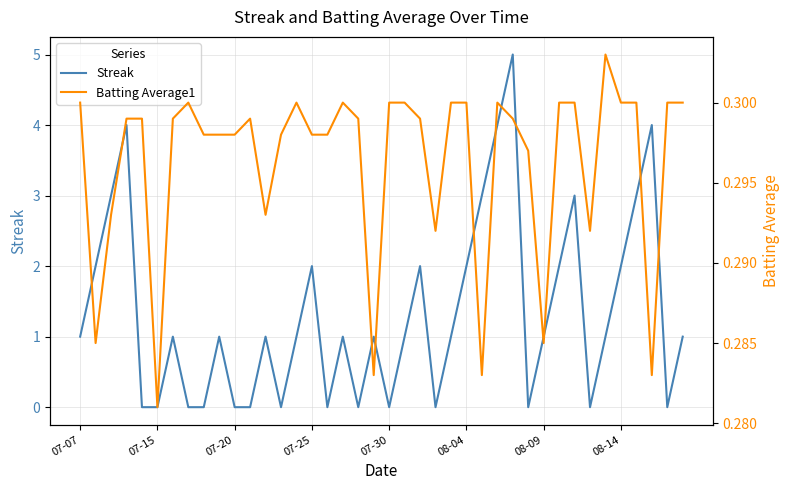

How many interior local valleys does the Batting Average1 series have?

9